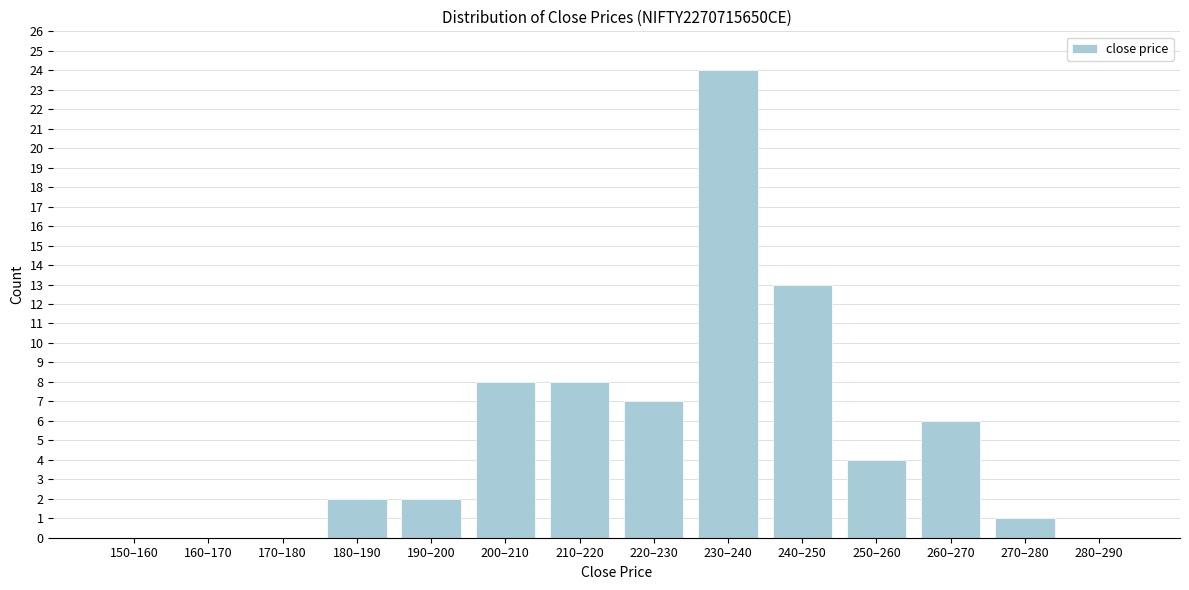

Reading right to left, transcribe all the data shown in this chart.

280–290=0	270–280=1	260–270=6	250–260=4	240–250=13	230–240=24	220–230=7	210–220=8	200–210=8	190–200=2	180–190=2	170–180=0	160–170=0	150–160=0